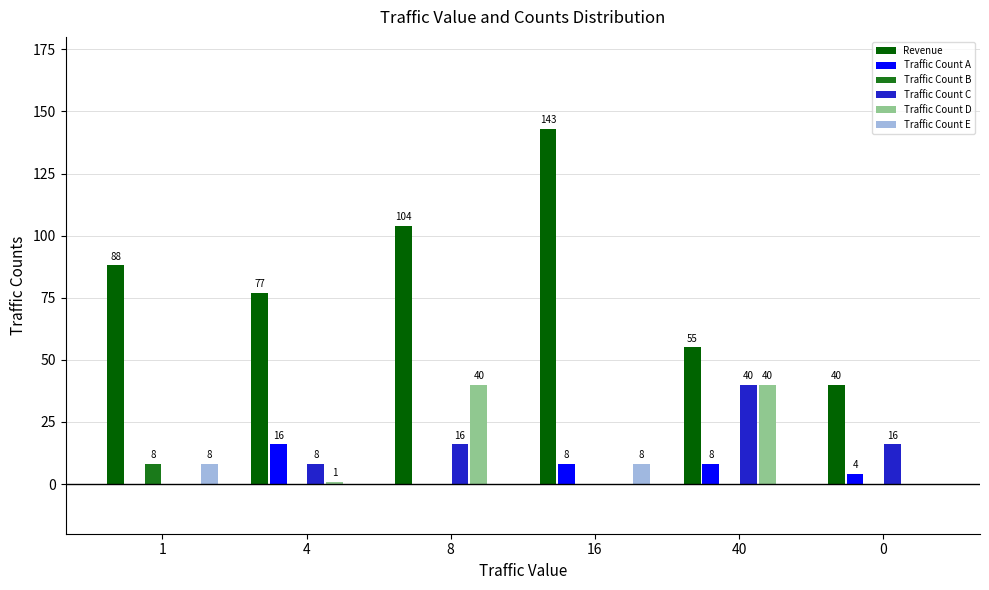

The value of Traffic Count C at 16 is 0. True or false?

True